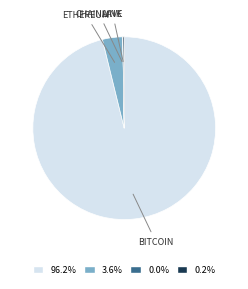

Is there any slice that represents more than half of the pie?

Yes